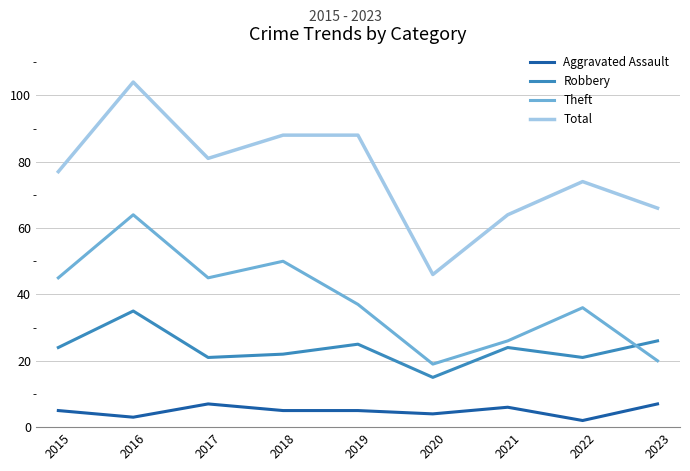

Where is Robbery nearest to the value 25?

2019